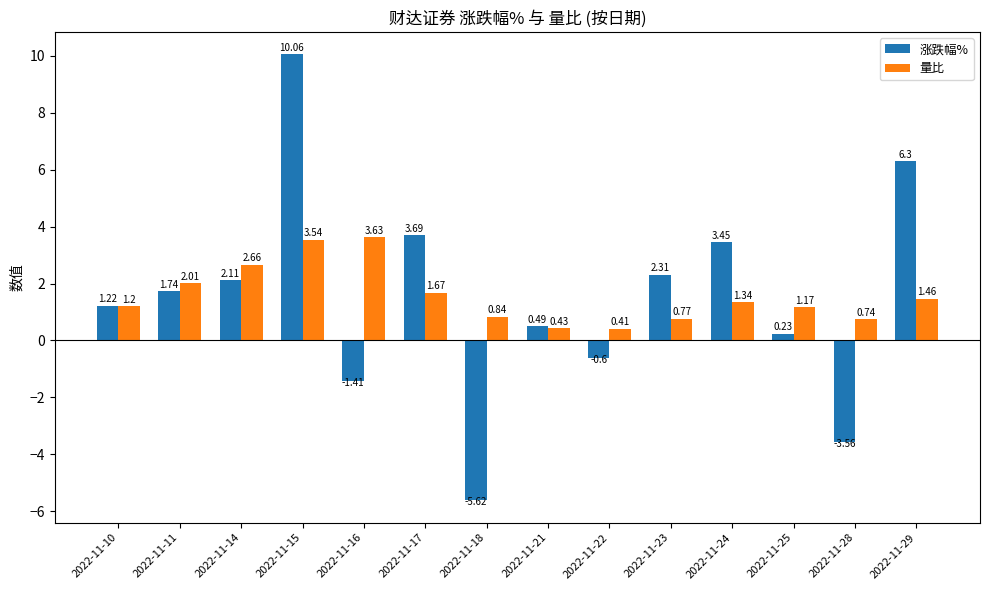

Which series has the widest spread of values?

涨跌幅%